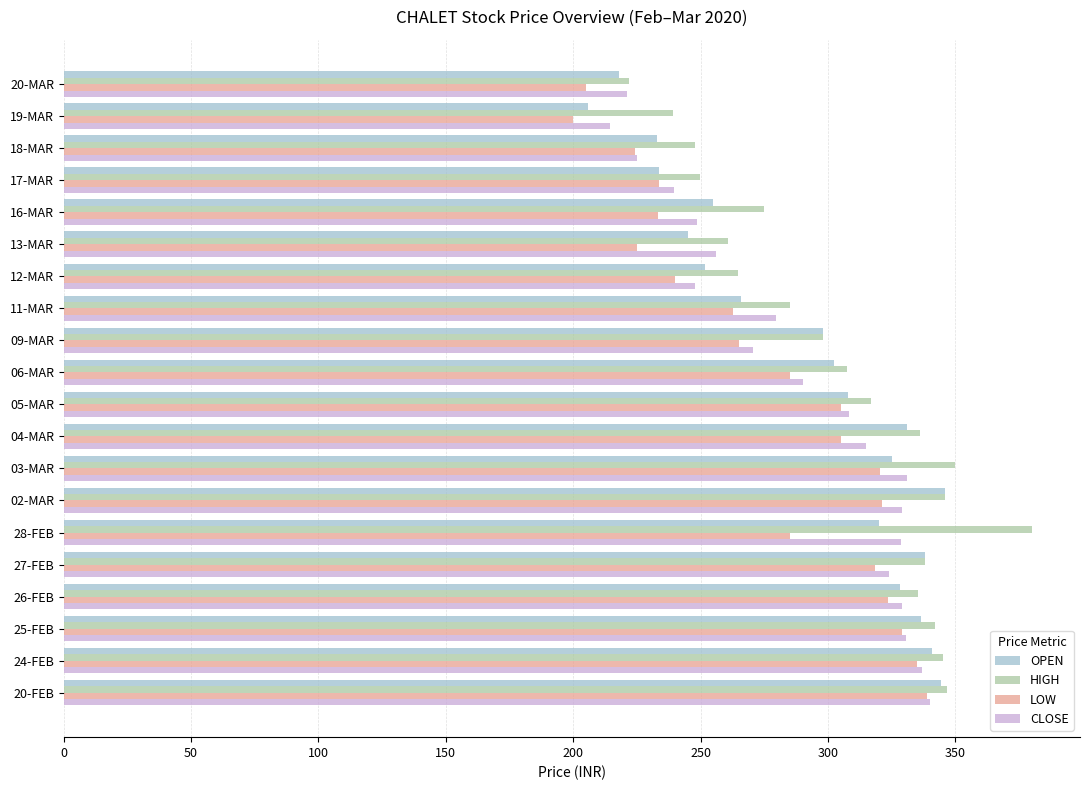

What is the average value of the OPEN series?

291.3